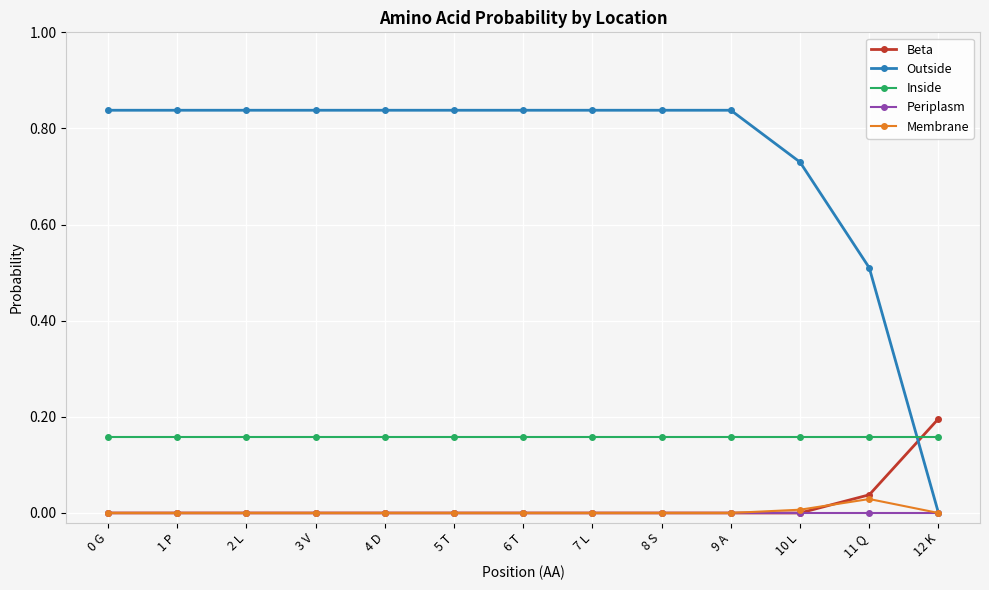

What position from the right is 5 T?

8